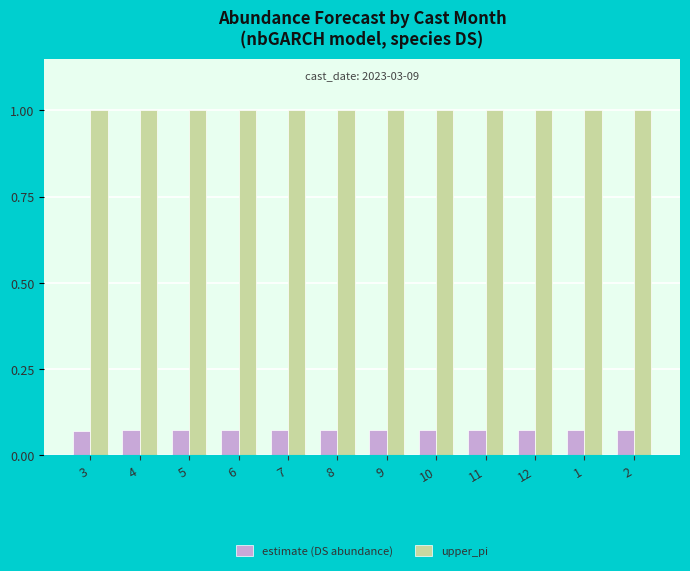

How many data points does each series have?

12